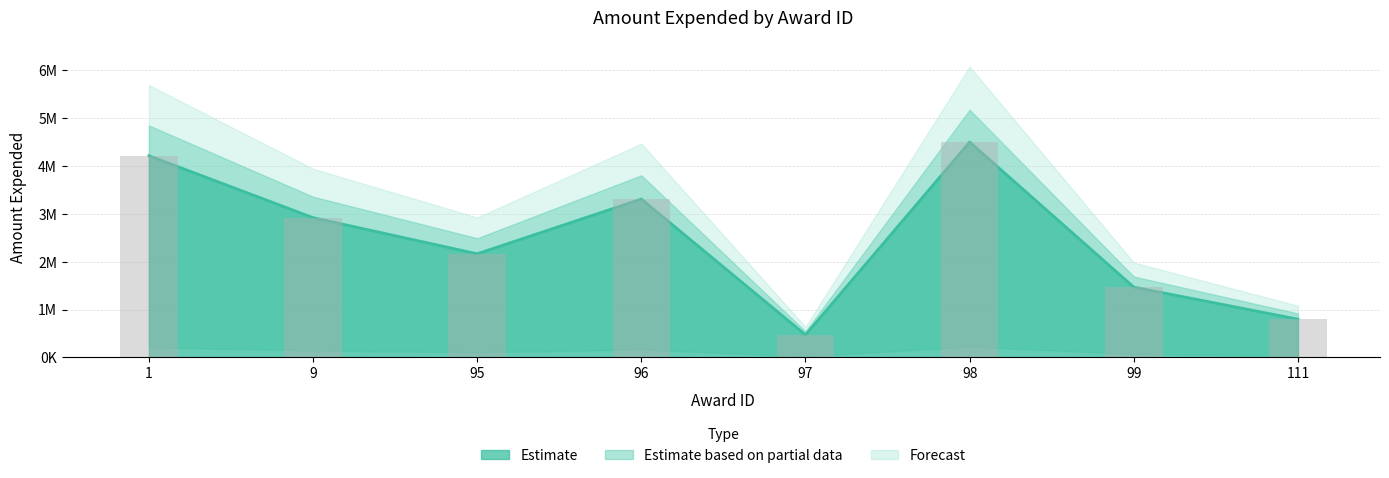

Reading right to left, list all the values displayed in this chart.

111=800000	99=1470076	98=4501500	97=473016	96=3310096	95=2166712	9=2921403	1=4216253